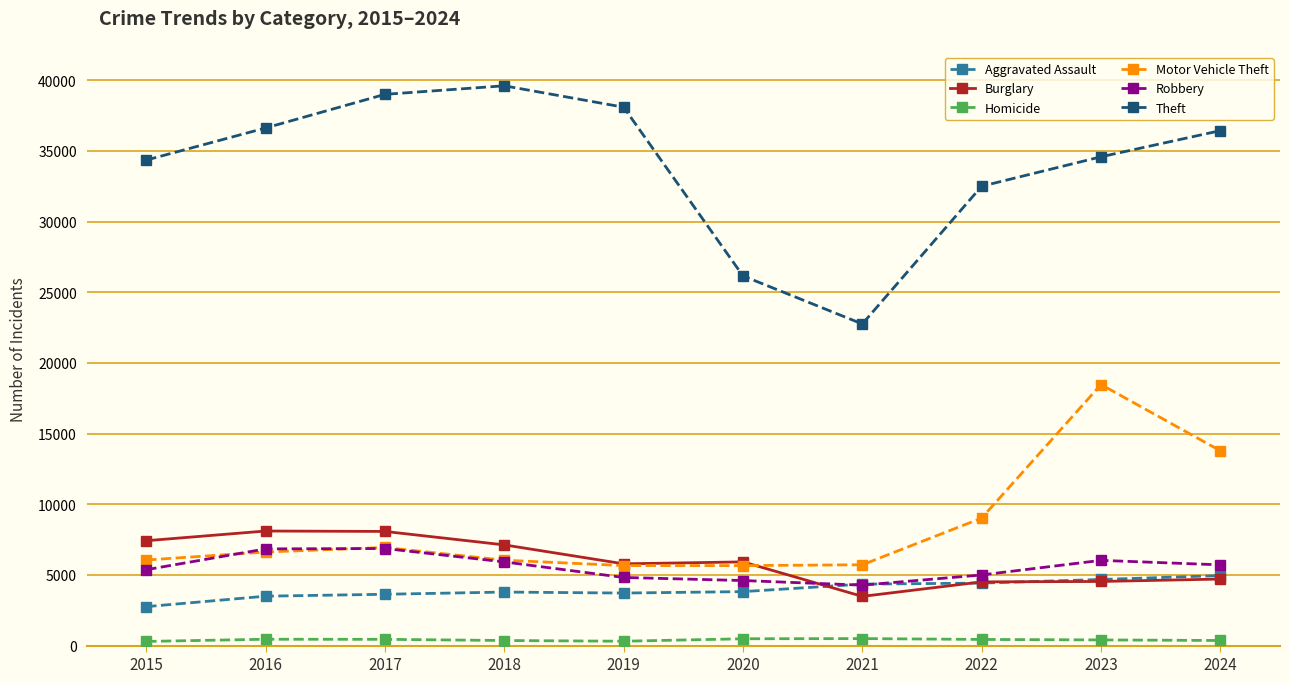

What is the average value of the Robbery series?

5544